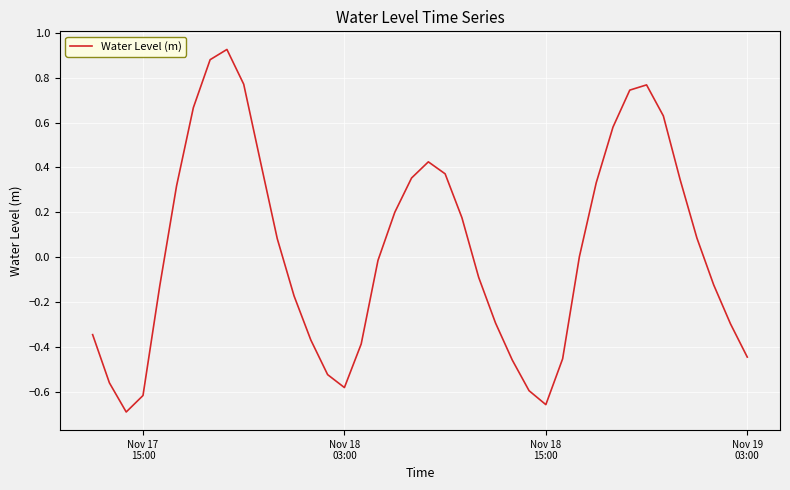

How many lines are shown in the chart?

1